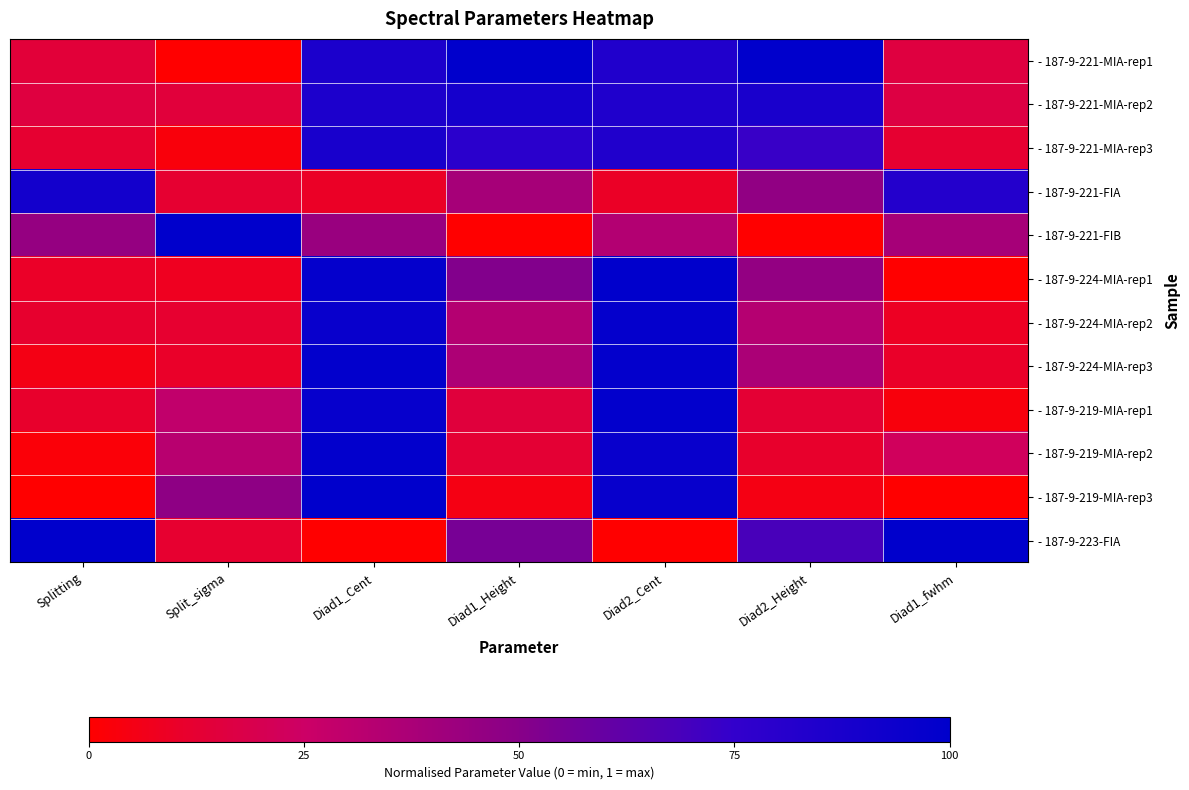

Reading right to left, what are all the values shown in this chart?

- 187-9-221-MIA-rep1: Diad1_fwhm=0.2	Diad2_Height=1.0	Diad2_Cent=0.8	Diad1_Height=1.0	Diad1_Cent=0.9	Split_sigma=0.0	Splitting=0.1
- 187-9-221-MIA-rep2: Diad1_fwhm=0.2	Diad2_Height=0.9	Diad2_Cent=0.8	Diad1_Height=0.9	Diad1_Cent=0.9	Split_sigma=0.1	Splitting=0.2
- 187-9-221-MIA-rep3: Diad1_fwhm=0.1	Diad2_Height=0.7	Diad2_Cent=0.8	Diad1_Height=0.8	Diad1_Cent=0.9	Split_sigma=0.0	Splitting=0.1
- 187-9-221-FIA: Diad1_fwhm=0.8	Diad2_Height=0.5	Diad2_Cent=0.1	Diad1_Height=0.4	Diad1_Cent=0.1	Split_sigma=0.1	Splitting=0.9
- 187-9-221-FIB: Diad1_fwhm=0.4	Diad2_Height=0.0	Diad2_Cent=0.3	Diad1_Height=0.0	Diad1_Cent=0.4	Split_sigma=1.0	Splitting=0.4
- 187-9-224-MIA-rep1: Diad1_fwhm=0.0	Diad2_Height=0.5	Diad2_Cent=1.0	Diad1_Height=0.5	Diad1_Cent=1.0	Split_sigma=0.1	Splitting=0.1
- 187-9-224-MIA-rep2: Diad1_fwhm=0.1	Diad2_Height=0.3	Diad2_Cent=1.0	Diad1_Height=0.3	Diad1_Cent=1.0	Split_sigma=0.1	Splitting=0.1
- 187-9-224-MIA-rep3: Diad1_fwhm=0.1	Diad2_Height=0.4	Diad2_Cent=1.0	Diad1_Height=0.4	Diad1_Cent=1.0	Split_sigma=0.1	Splitting=0.1
- 187-9-219-MIA-rep1: Diad1_fwhm=0.0	Diad2_Height=0.1	Diad2_Cent=1.0	Diad1_Height=0.2	Diad1_Cent=1.0	Split_sigma=0.3	Splitting=0.1
- 187-9-219-MIA-rep2: Diad1_fwhm=0.2	Diad2_Height=0.1	Diad2_Cent=1.0	Diad1_Height=0.1	Diad1_Cent=1.0	Split_sigma=0.3	Splitting=0.0
- 187-9-219-MIA-rep3: Diad1_fwhm=0.0	Diad2_Height=0.0	Diad2_Cent=1.0	Diad1_Height=0.0	Diad1_Cent=1.0	Split_sigma=0.5	Splitting=0.0
- 187-9-223-FIA: Diad1_fwhm=1.0	Diad2_Height=0.7	Diad2_Cent=0.0	Diad1_Height=0.5	Diad1_Cent=0.0	Split_sigma=0.1	Splitting=1.0